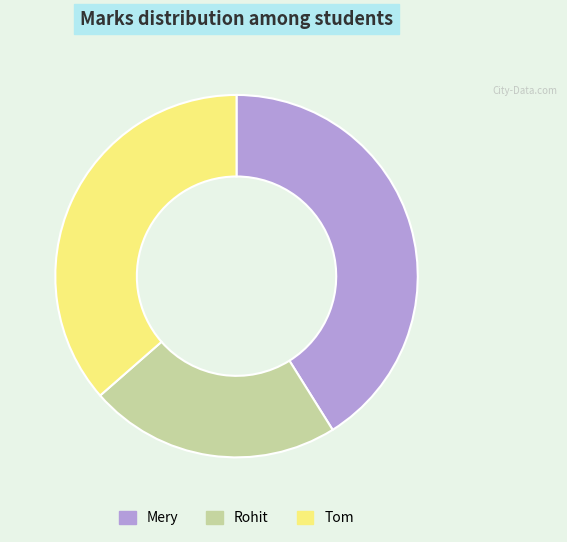

Which category has the smallest portion of the pie?

Rohit